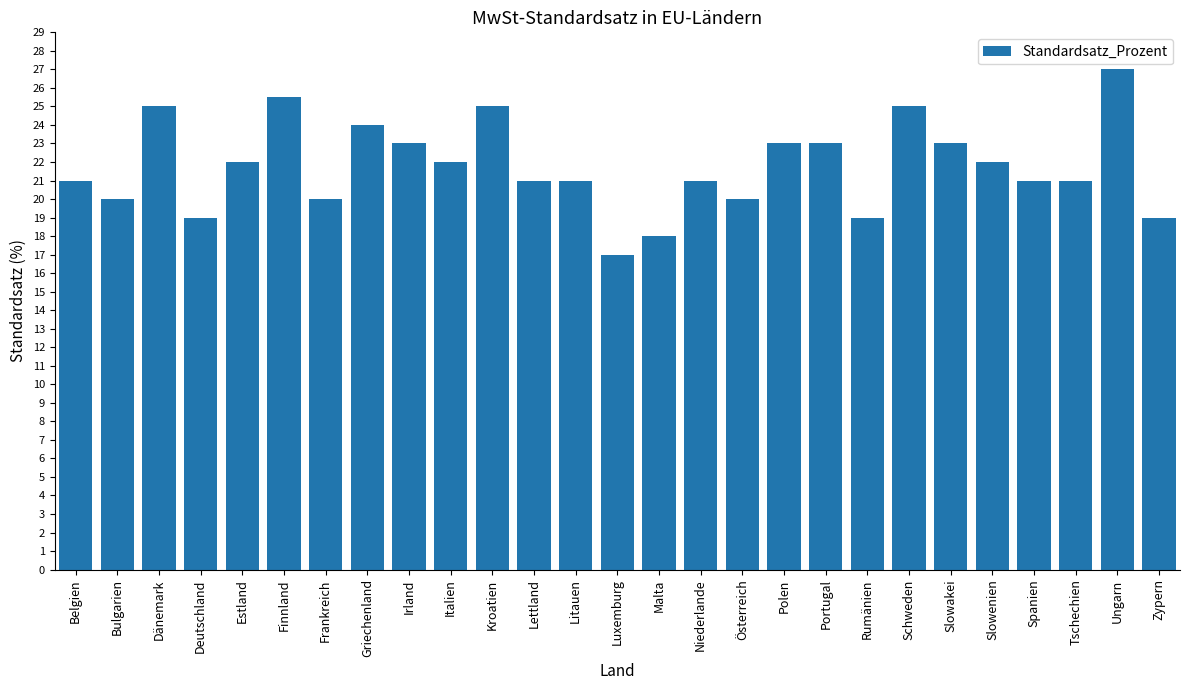

The value at Bulgarien is 9.7. True or false?

False